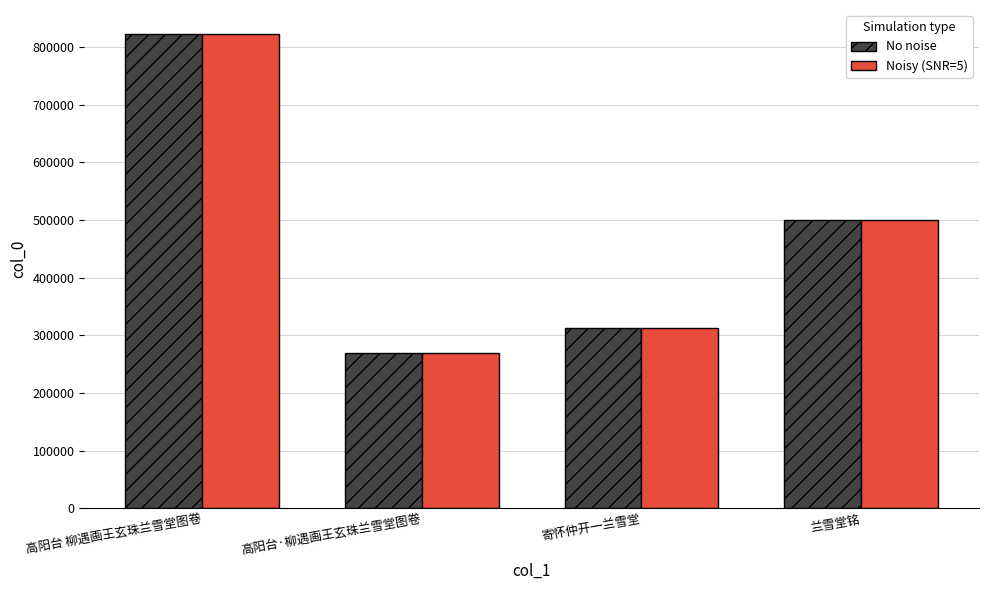

At how many categories does at least one series exceed 477520?

2